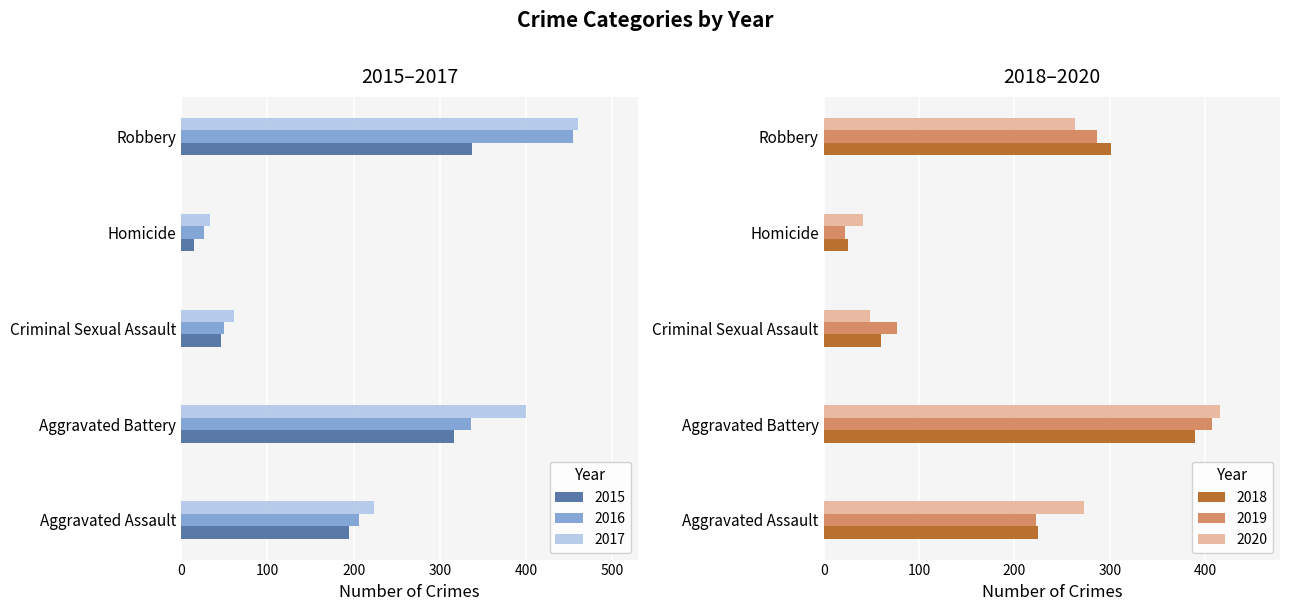

At which category is the sum across all series the highest?

Aggravated Battery